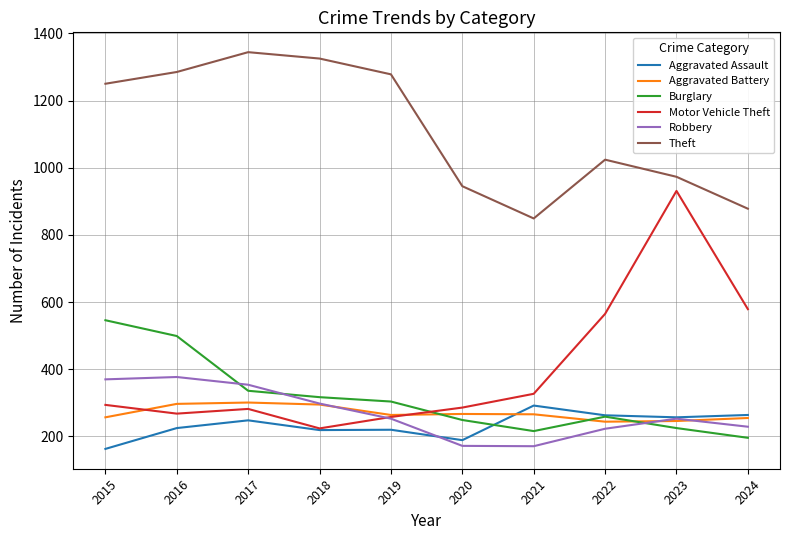

Is it true that Aggravated Battery equals 246 at 2023?

True